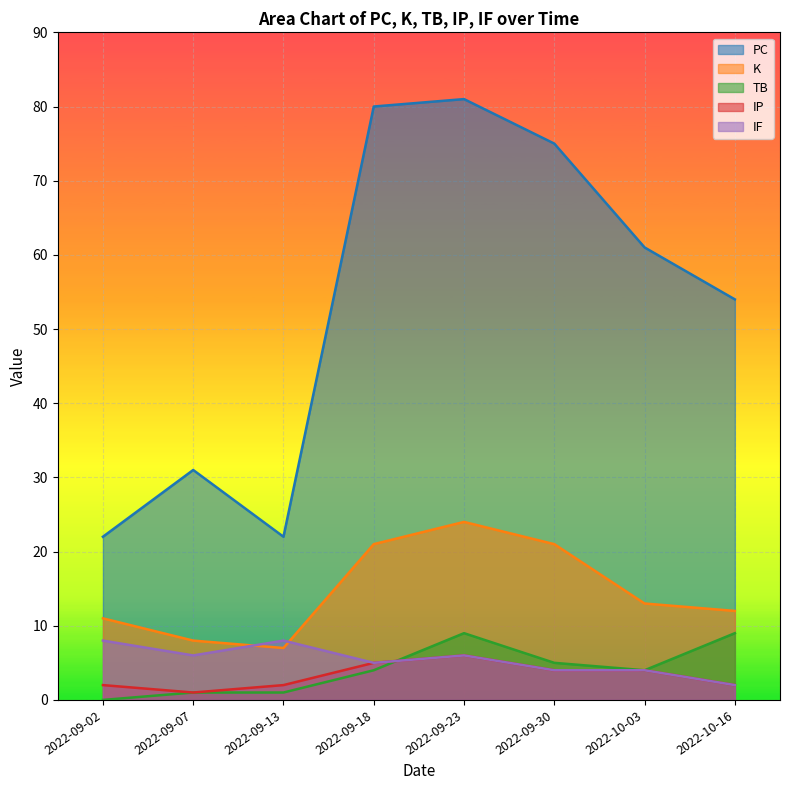

How many values in the IP series are below 4?

4